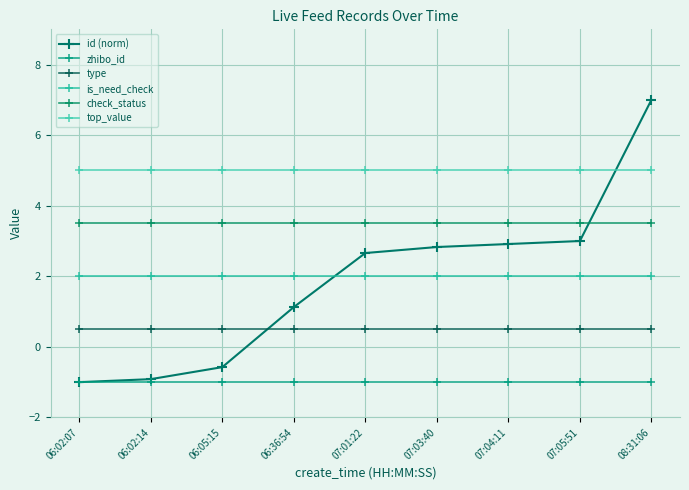

What is the value of the top_value point at the 4th from the left?

5.0